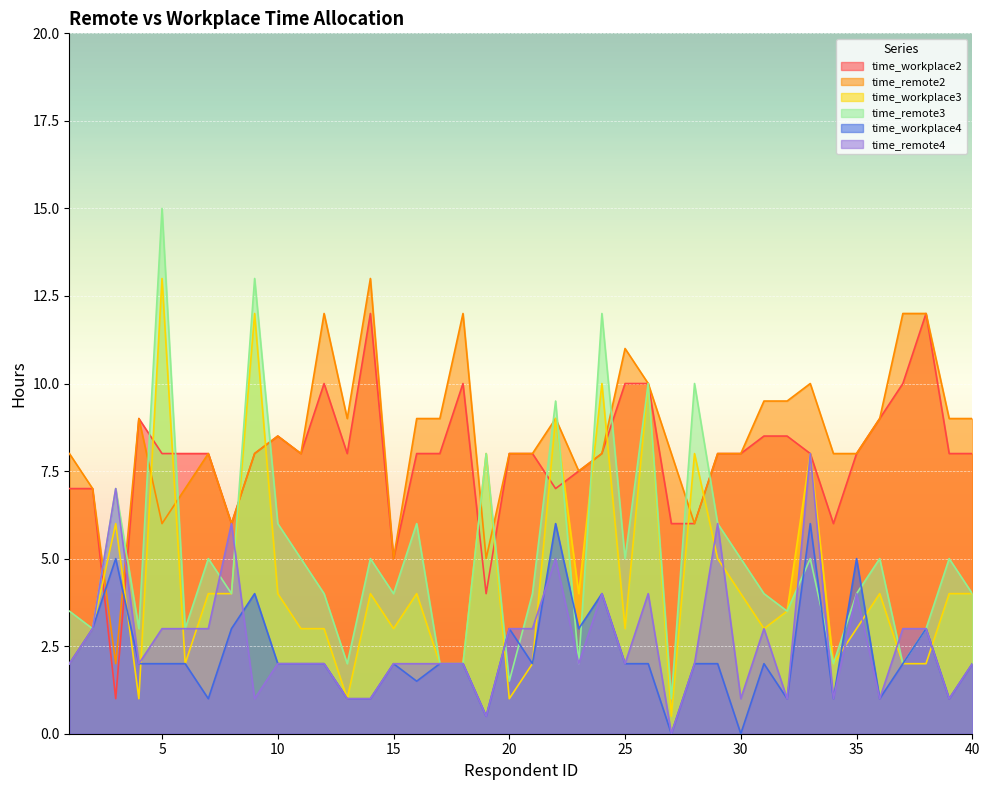

At which label is time_remote2 closest to 7?

2